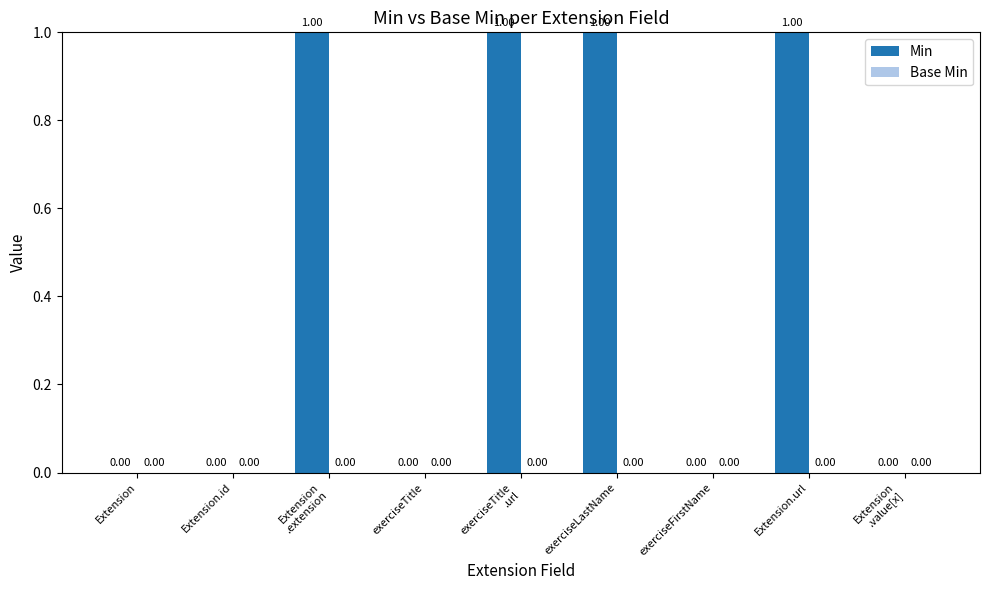

Between exerciseLastName and exerciseFirstName, which is larger?

exerciseLastName